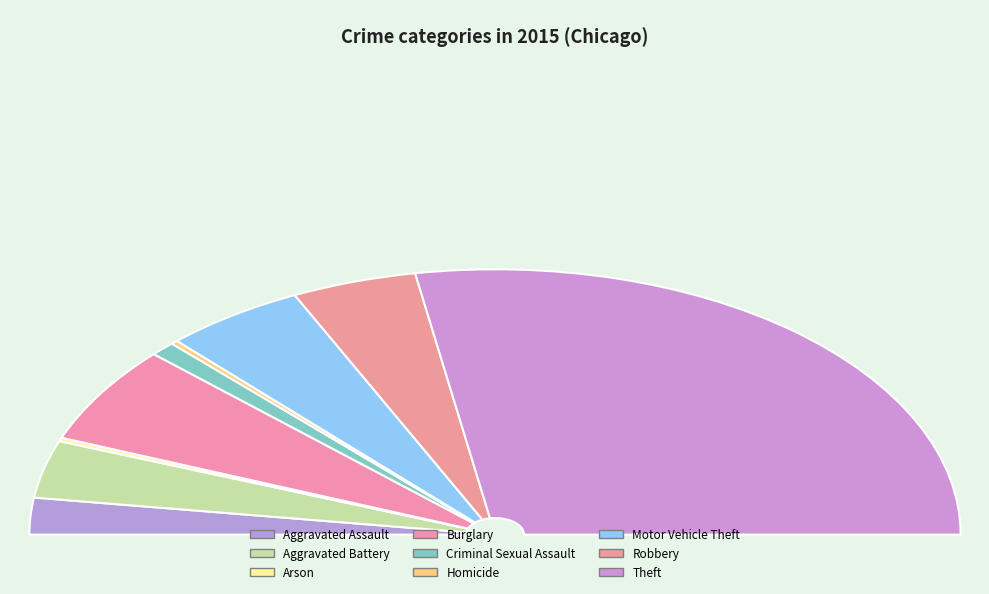

To the nearest percent, what portion does Criminal Sexual Assault represent?

2%